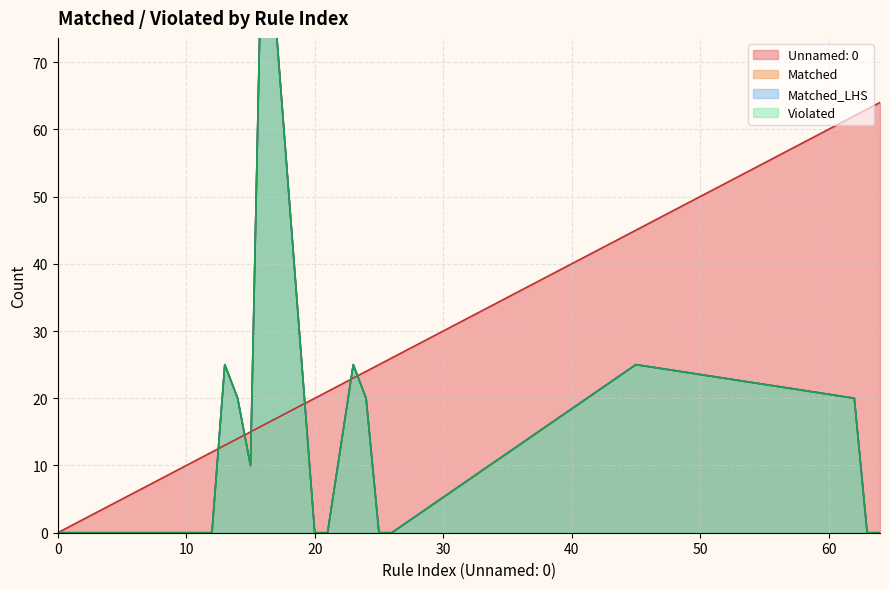

How many data points in Matched_LHS are above 0?

8